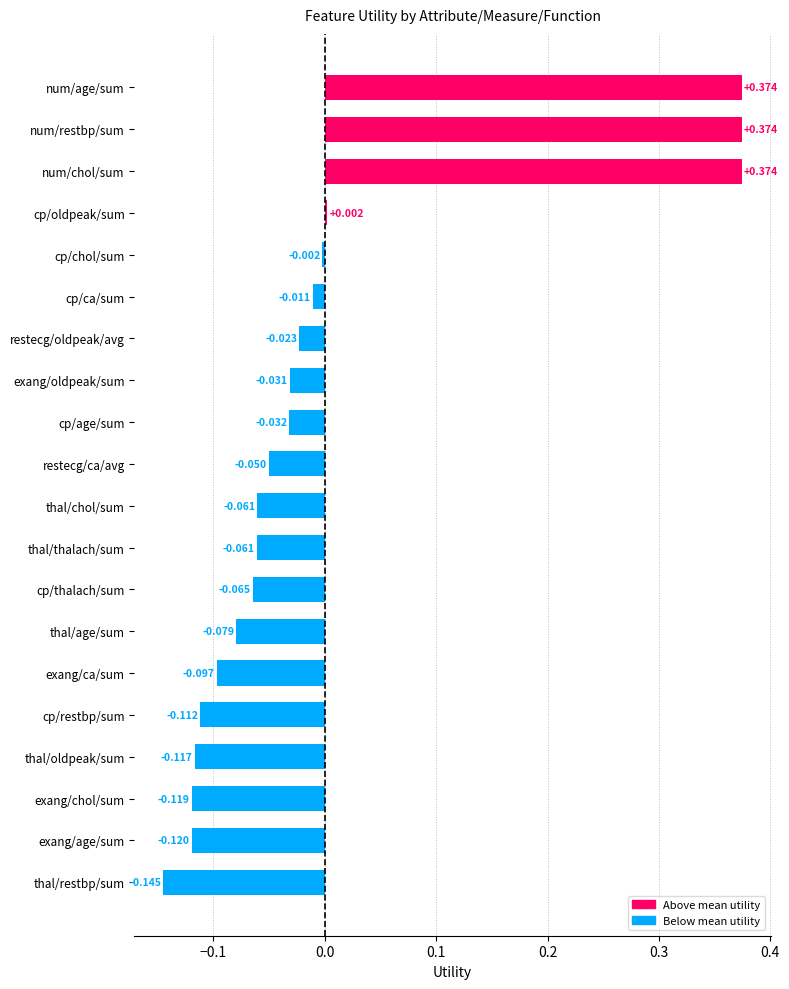

Which category has the lowest value across all series?

thal/restbp/sum